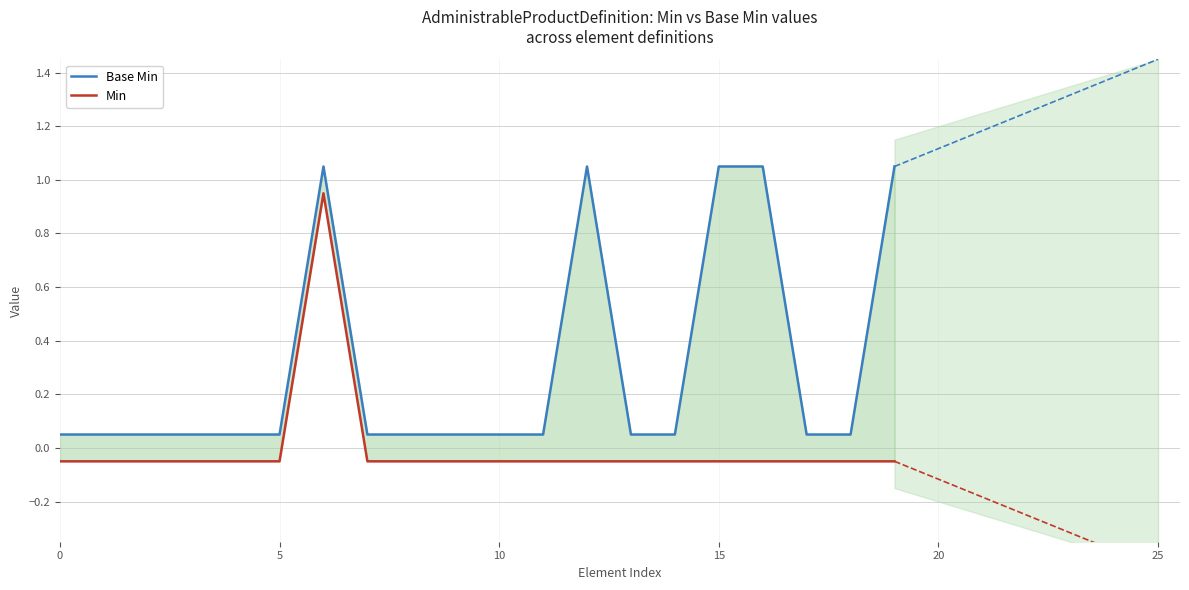

True or false: Min has a value of -0.1 at 5.

True